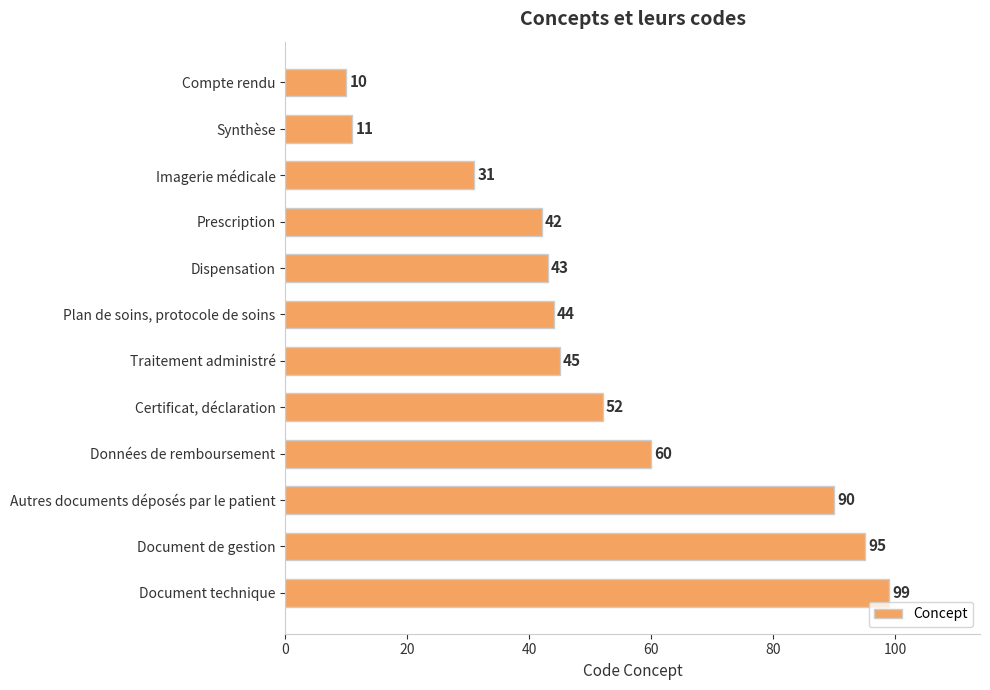

Where is the data nearest to the value 54?

Certificat, déclaration